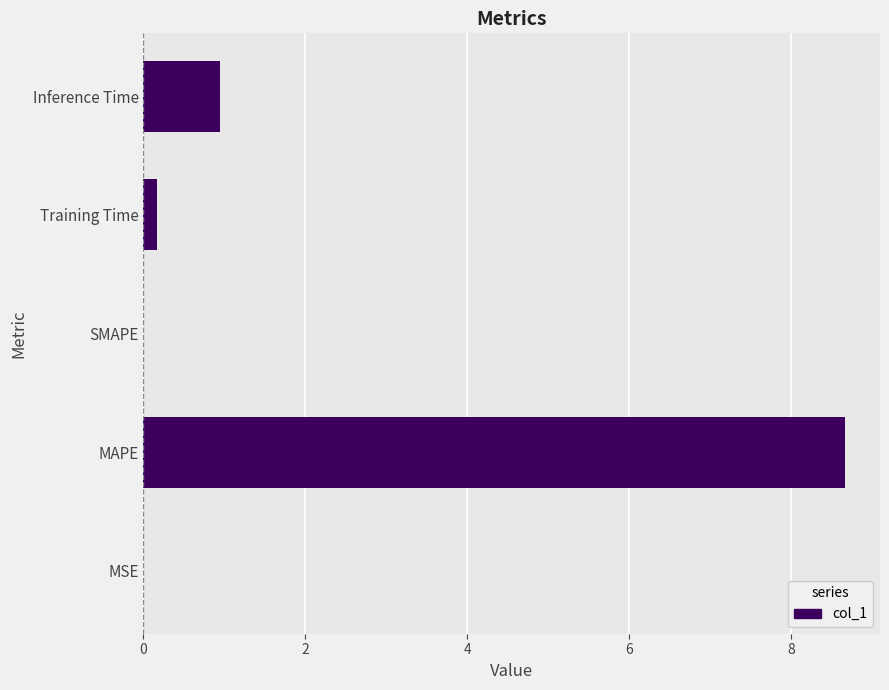

What is the average value?

2.0